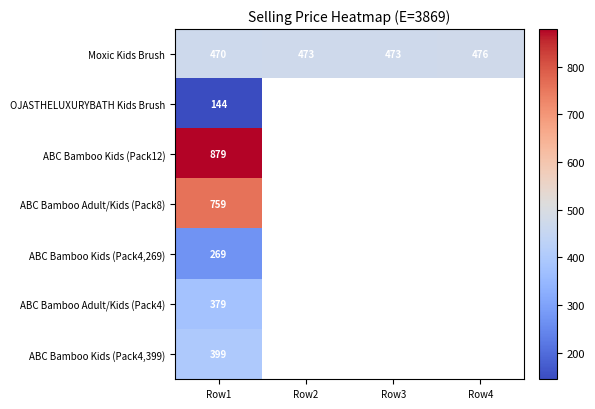

What is the average value of the Moxic Kids Brush series?

473